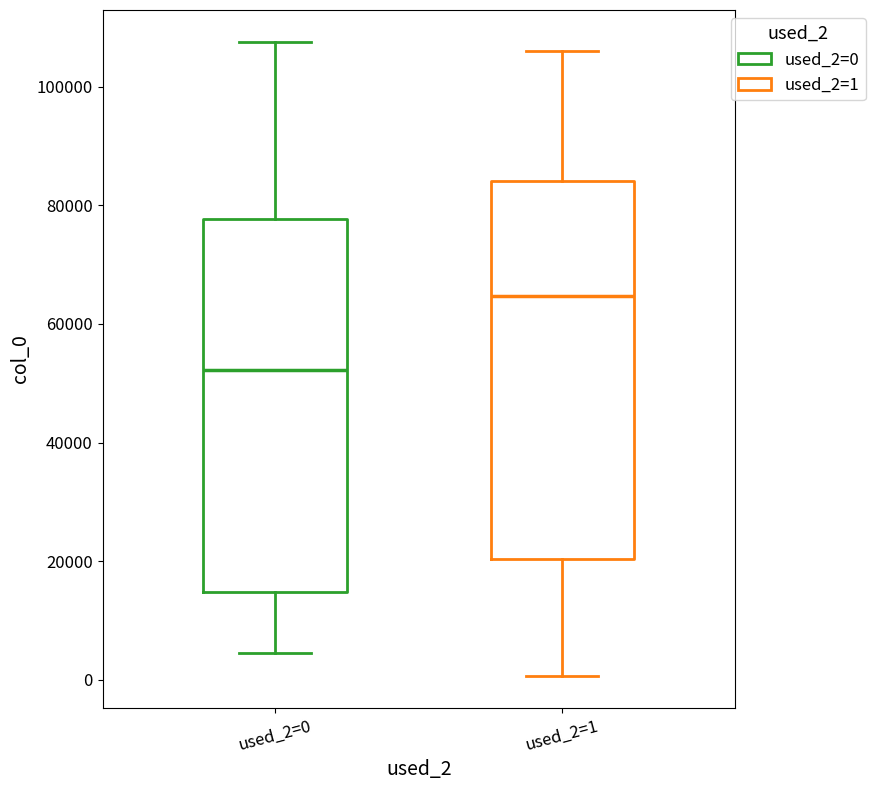

Reading left to right, read every box against the y-axis: the position of its median line, the range the box covers, and the ends of its whiskers. The values are not printed on the chart, so give them approximately, as read against the axis.

used_2=0: median 52000, box 14000 to 78000, whiskers 4000 to 108000
used_2=1: median 64000, box 20000 to 84000, whiskers 0 to 106000